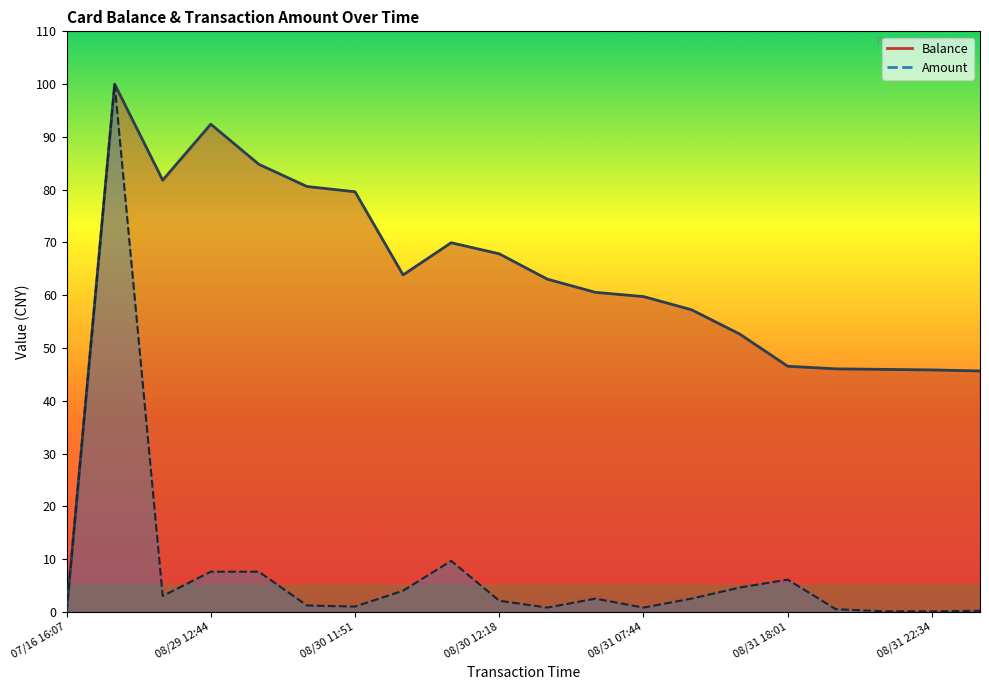

How many interior local valleys does the Balance (line) series have?

2